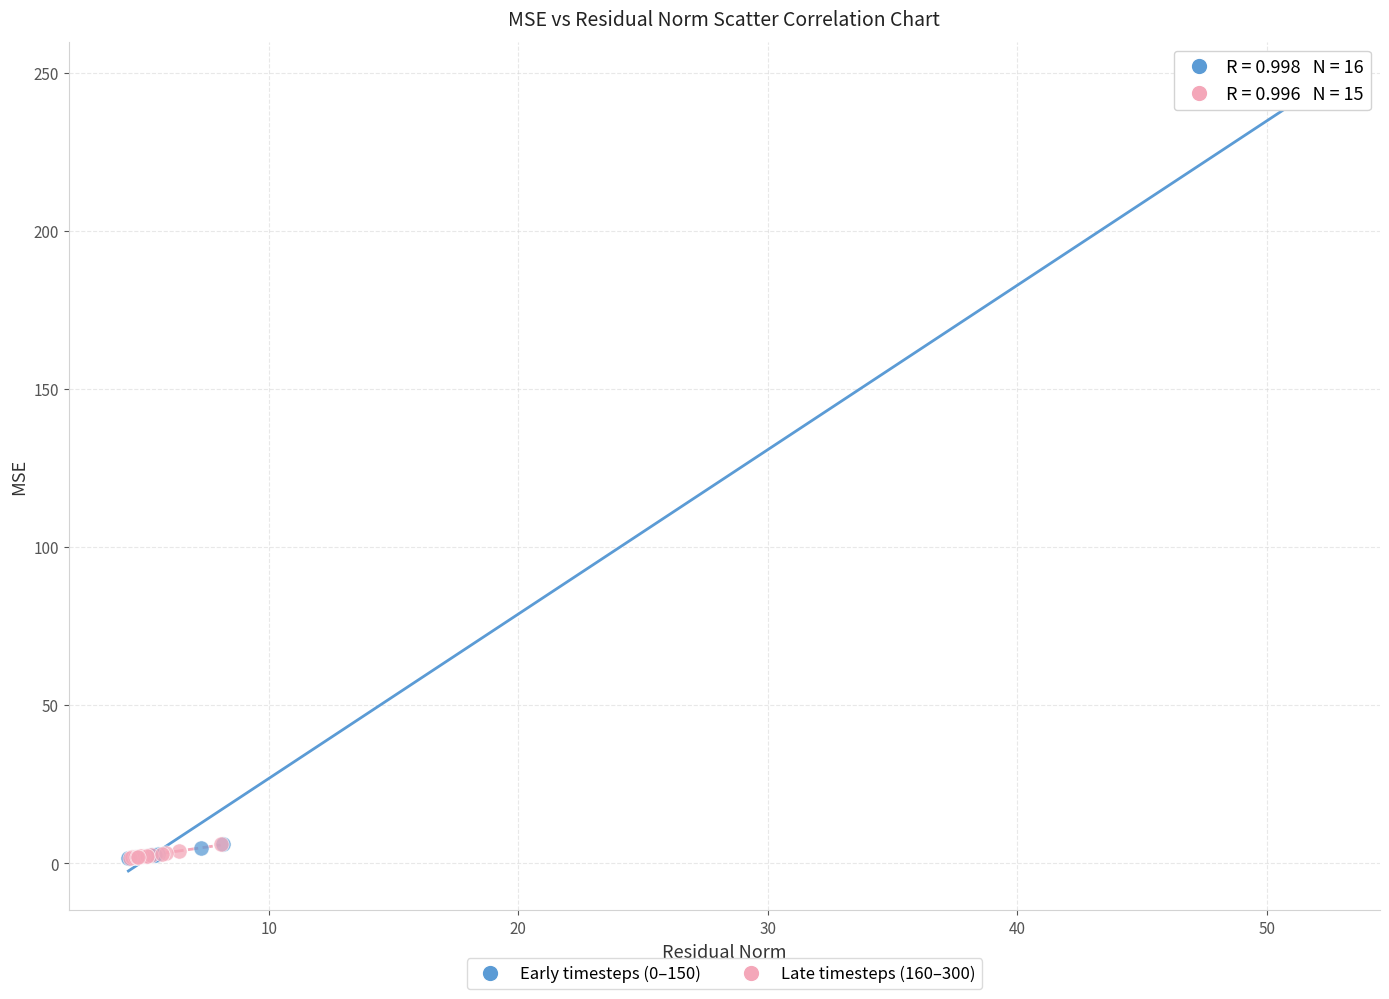

Which series has the widest spread of Y values?

Early timesteps (0–150)